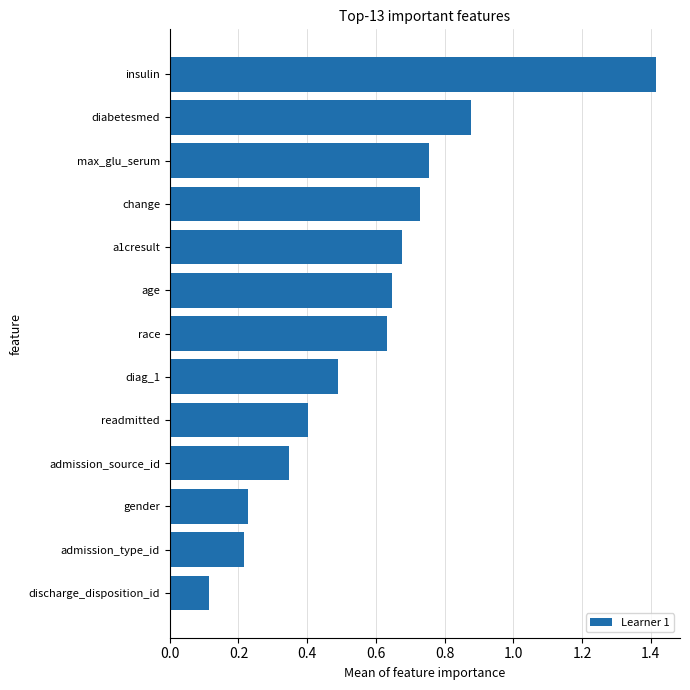

Are the bars horizontal?

Yes